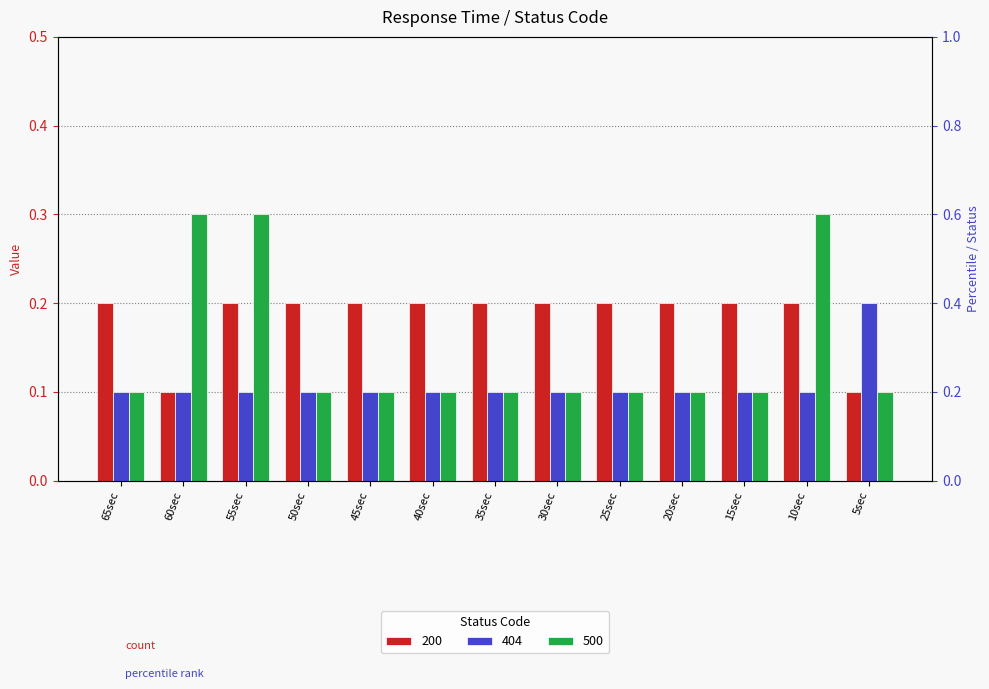

Reading left to right, list all the values displayed in this chart.

200: 0.2	0.1	0.2	0.2	0.2	0.2	0.2	0.2	0.2	0.2	0.2	0.2	0.1
404: 0.1	0.1	0.1	0.1	0.1	0.1	0.1	0.1	0.1	0.1	0.1	0.1	0.2
500: 0.1	0.3	0.3	0.1	0.1	0.1	0.1	0.1	0.1	0.1	0.1	0.3	0.1